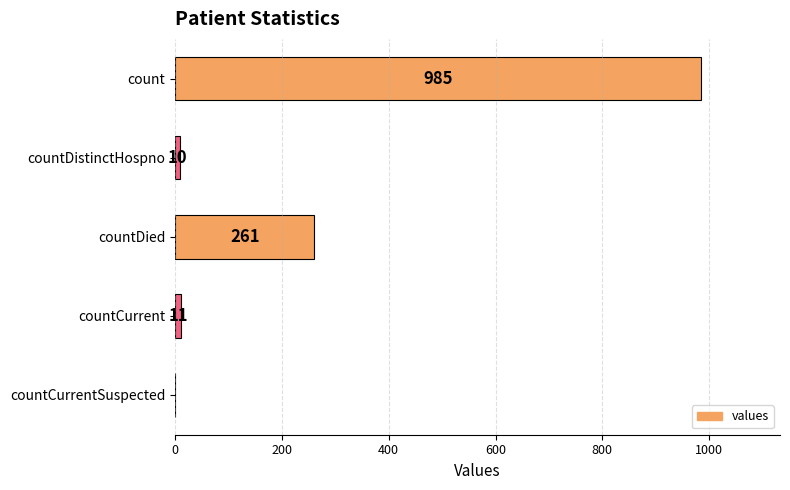

Is it true that the value at count is 1299?

False